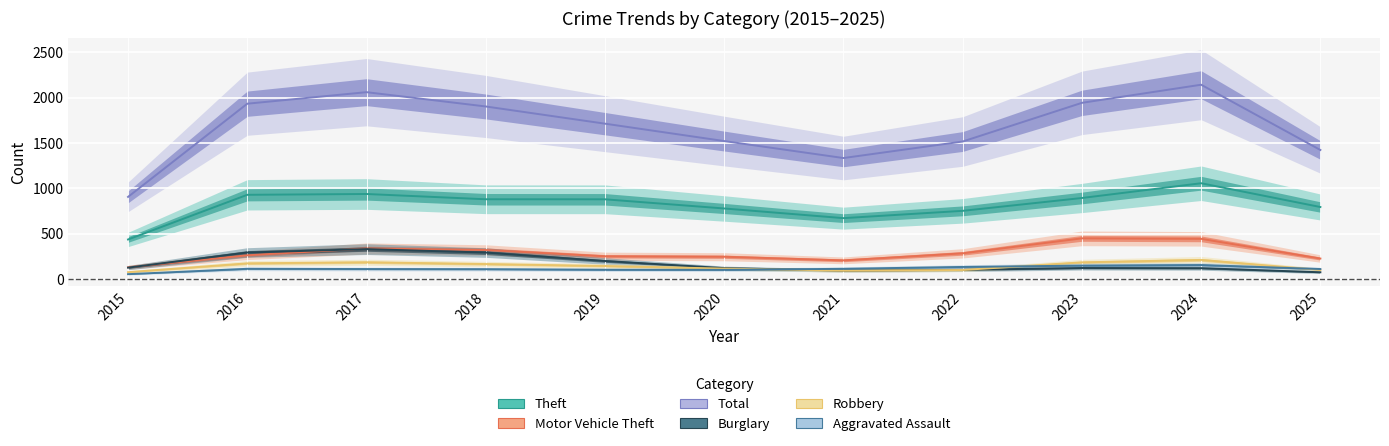

Read the Motor Vehicle Theft value at 2017.

338.0